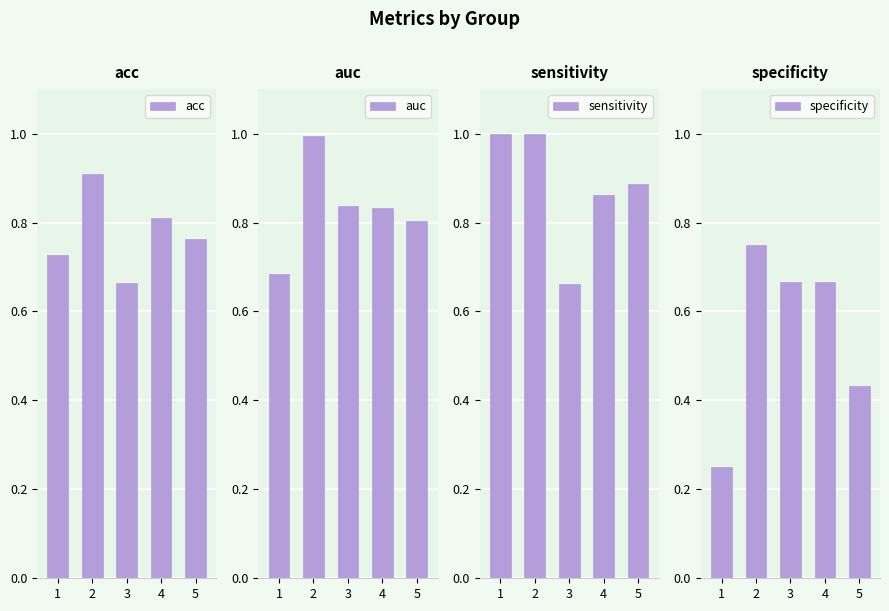

At which label does specificity reach its minimum?

1